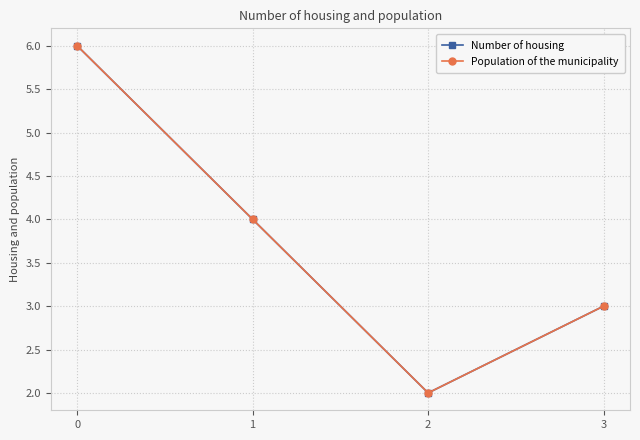

What is the difference between the Number of housing values at 2 and 3?

1